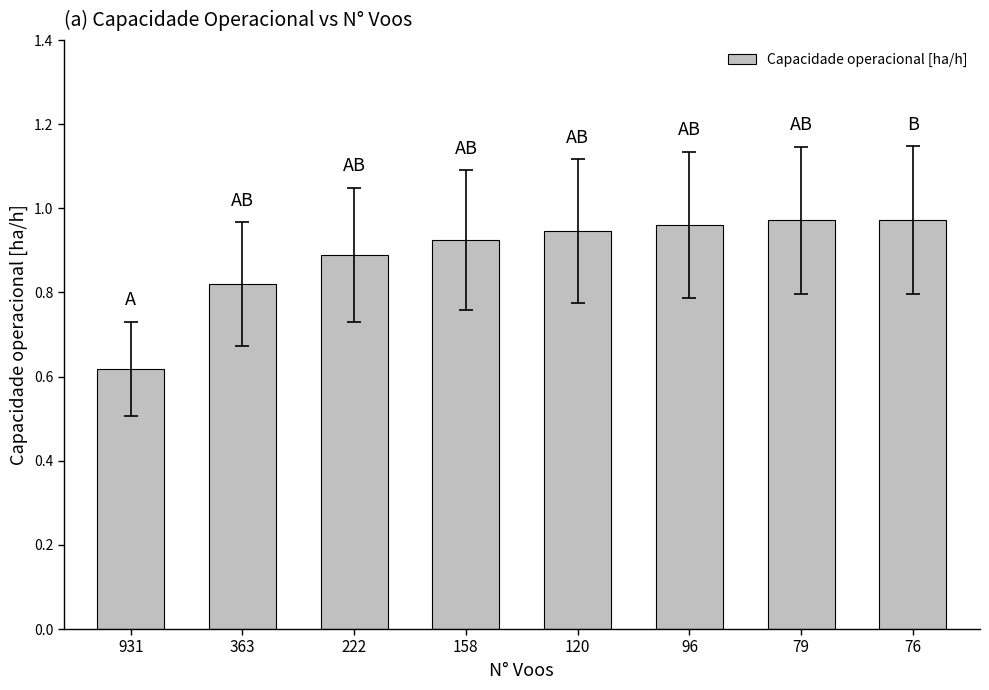

What is the difference between the maximum and minimum values?

0.4